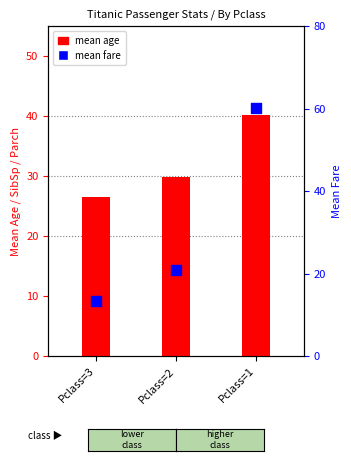

Is the value of mean fare at Pclass=1 greater than the value of mean age at Pclass=1?

Yes